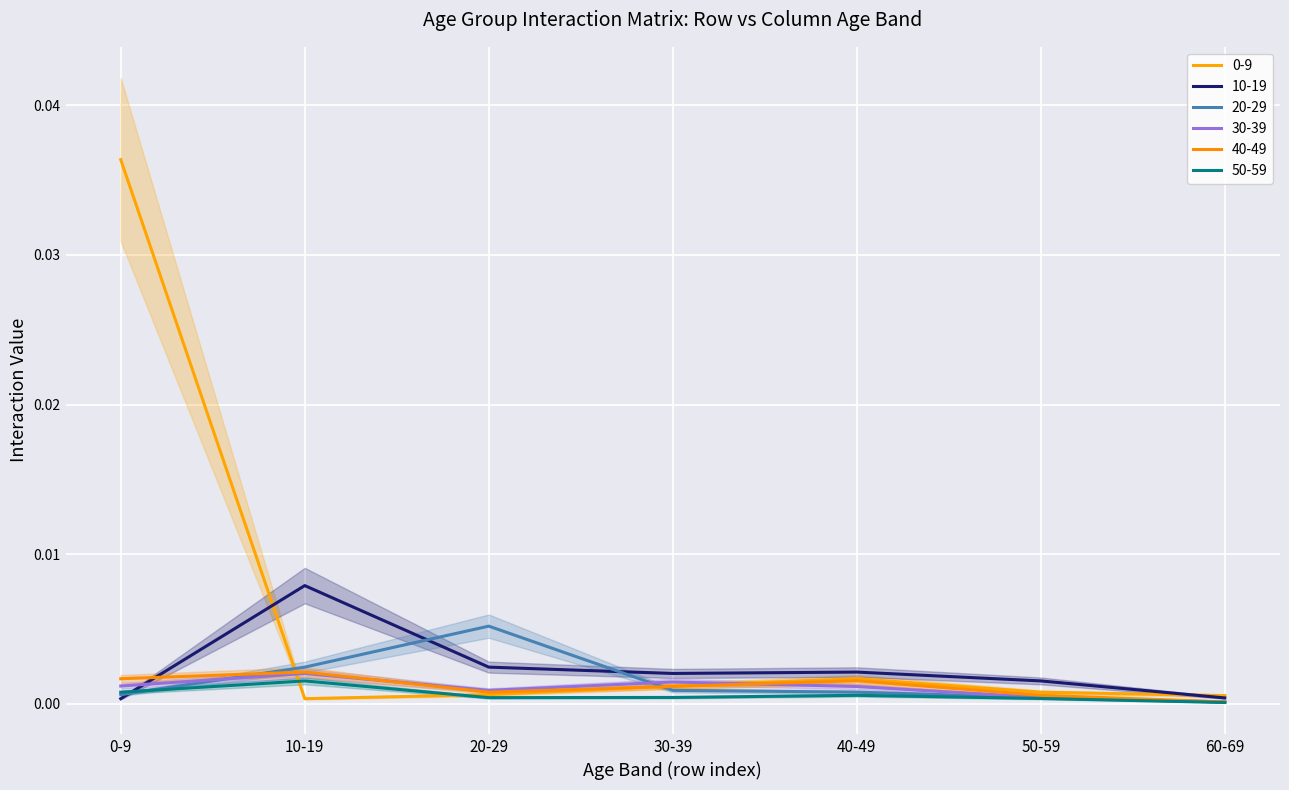

Is it true that 40-49 equals 0.0 at 40-49?

False